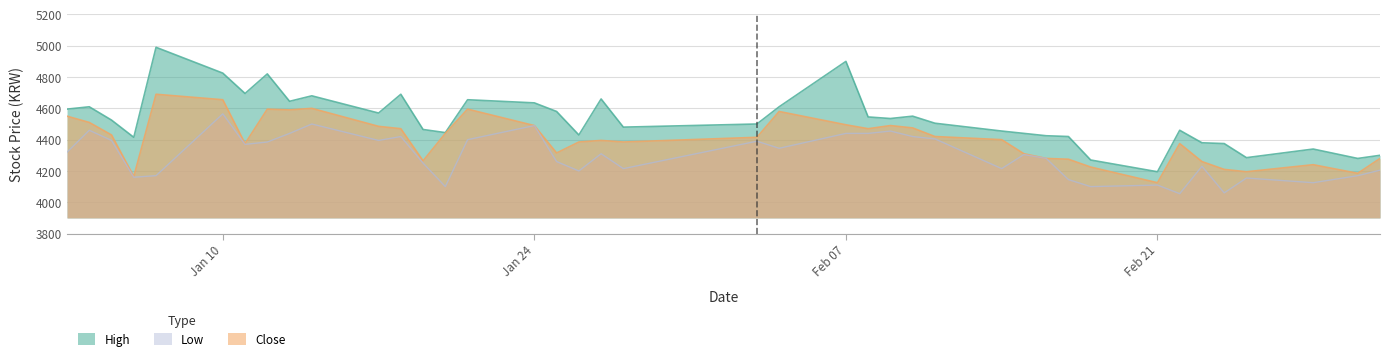

True or false: High and Low cross at least once.

False